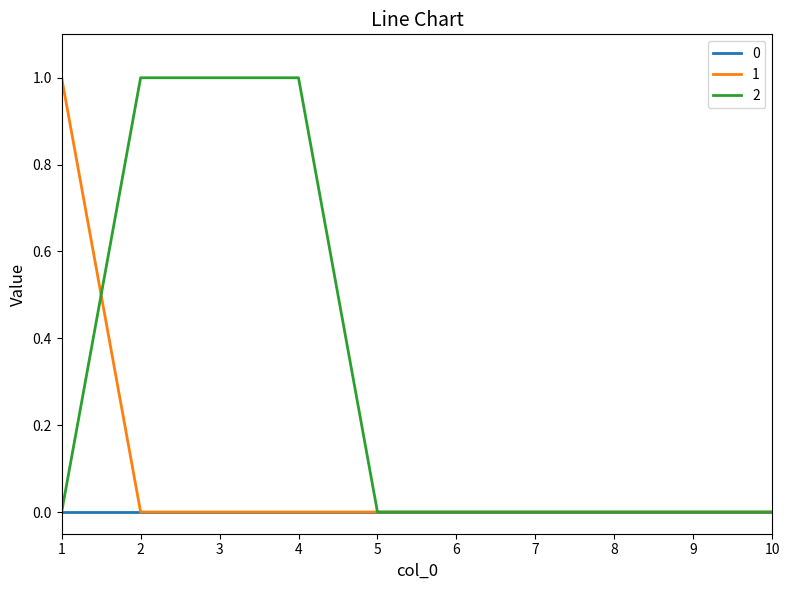

Which series has the largest total across all categories?

2